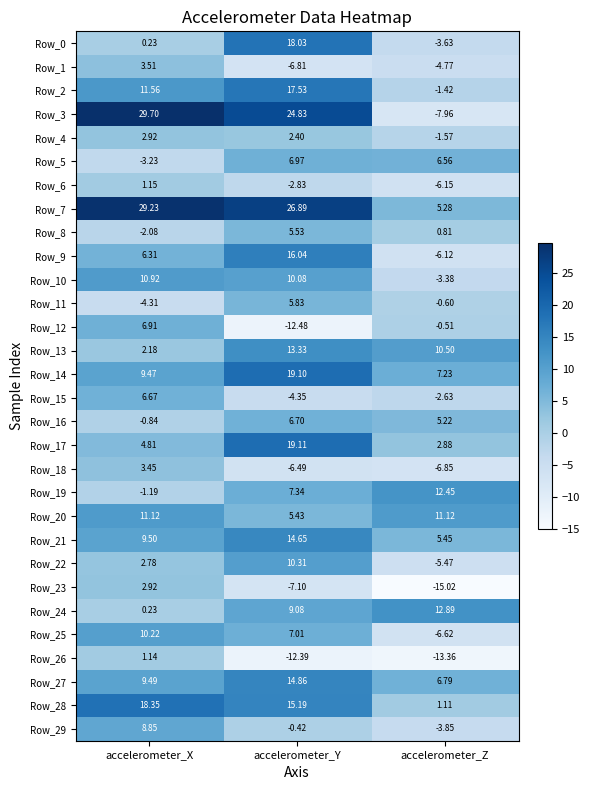

Rank the categories by Row_0 value from lowest to highest.

accelerometer_Z, accelerometer_X, accelerometer_Y